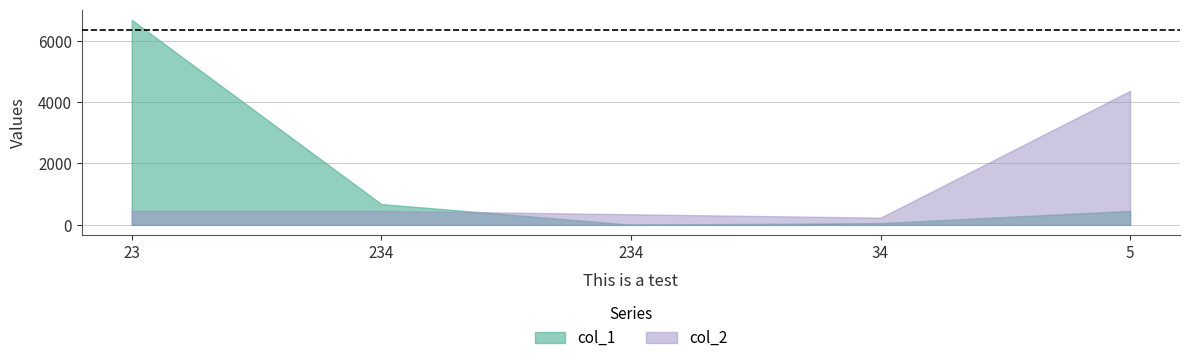

How many values in the col_1 series exceed 456?

2